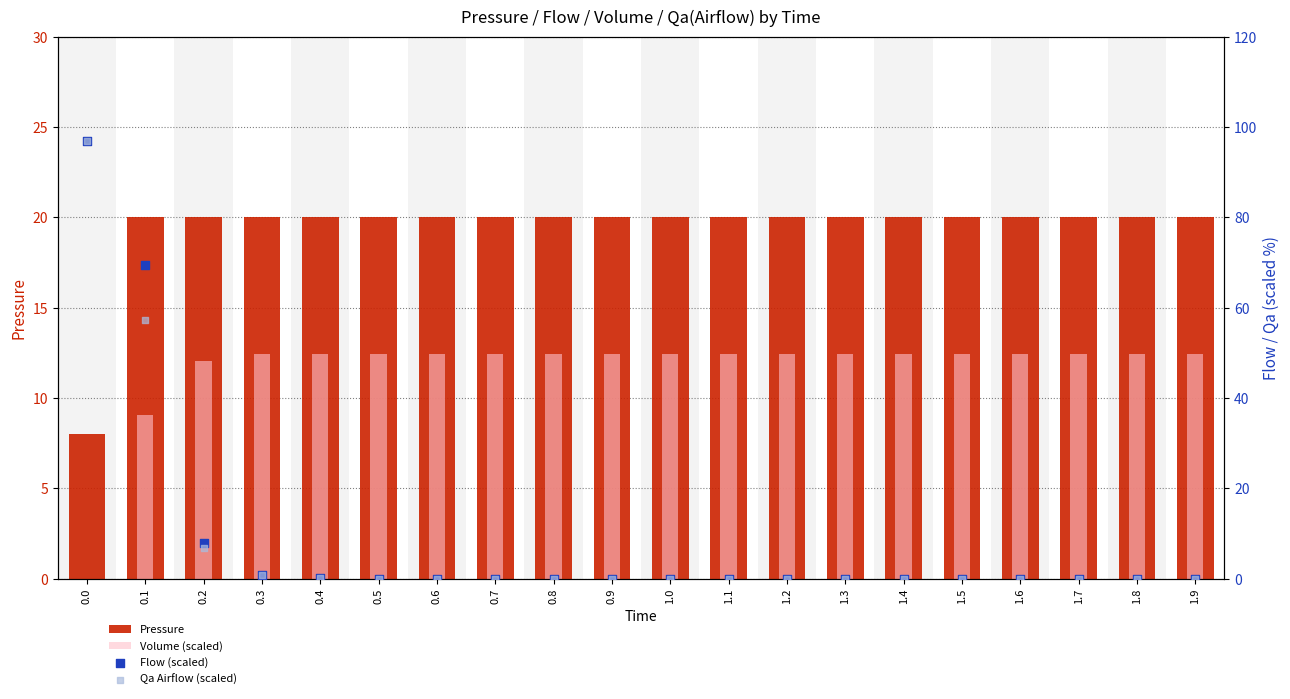

What is the total value across all series at 0.1?

155.8